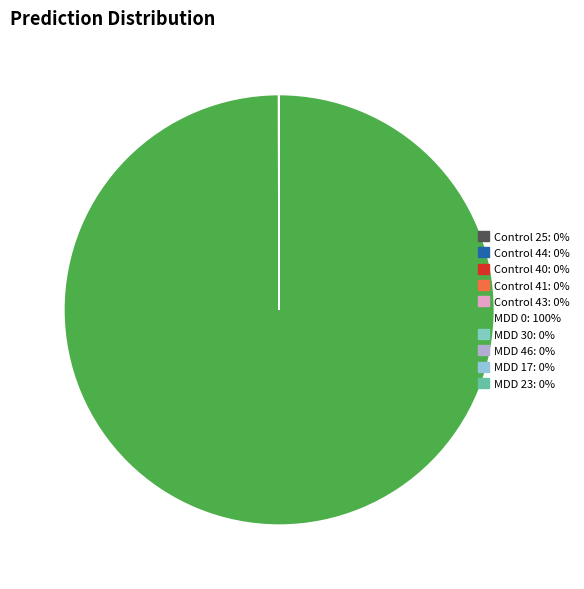

Is there any slice that represents more than half of the pie?

Yes